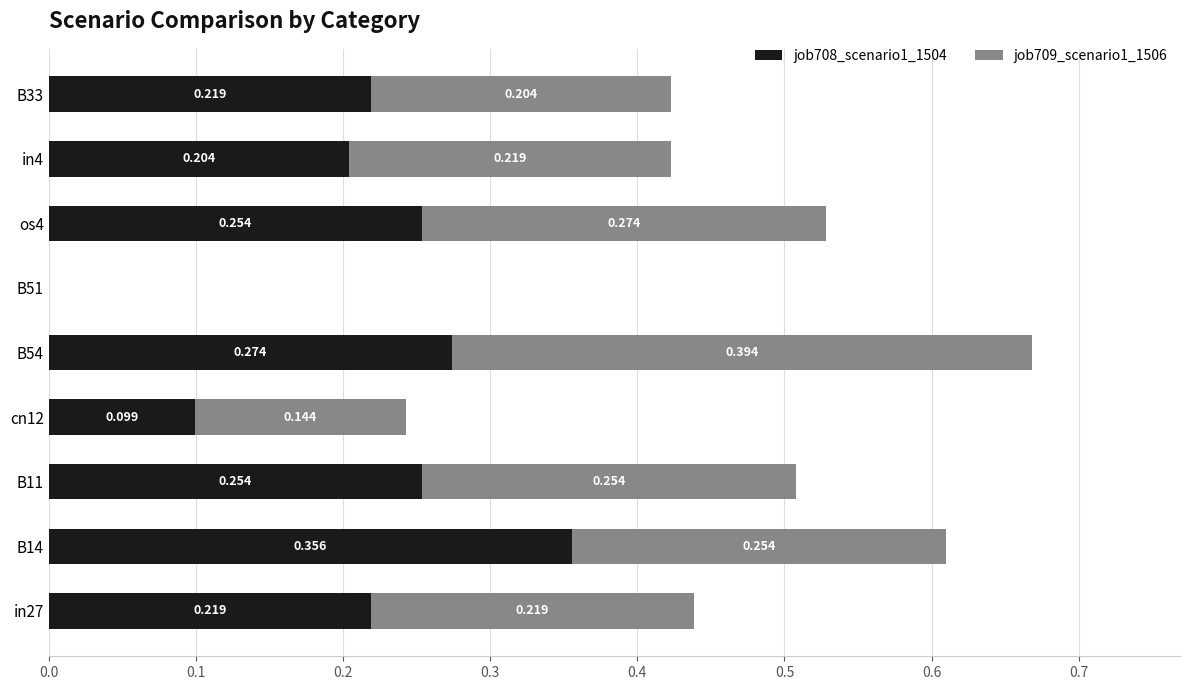

How many distinct data groups are displayed?

2